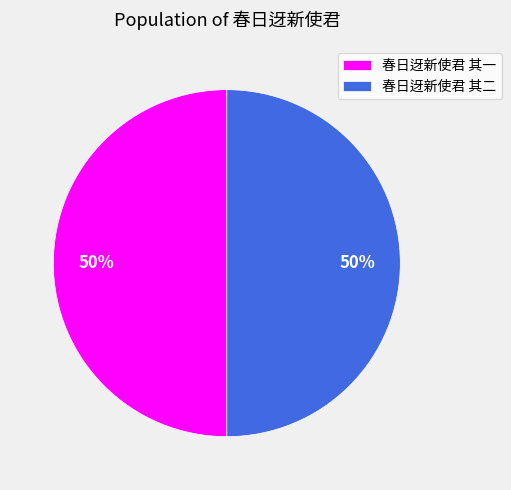

To the nearest percent, what portion does 春日迓新使君 其二 represent?

50%